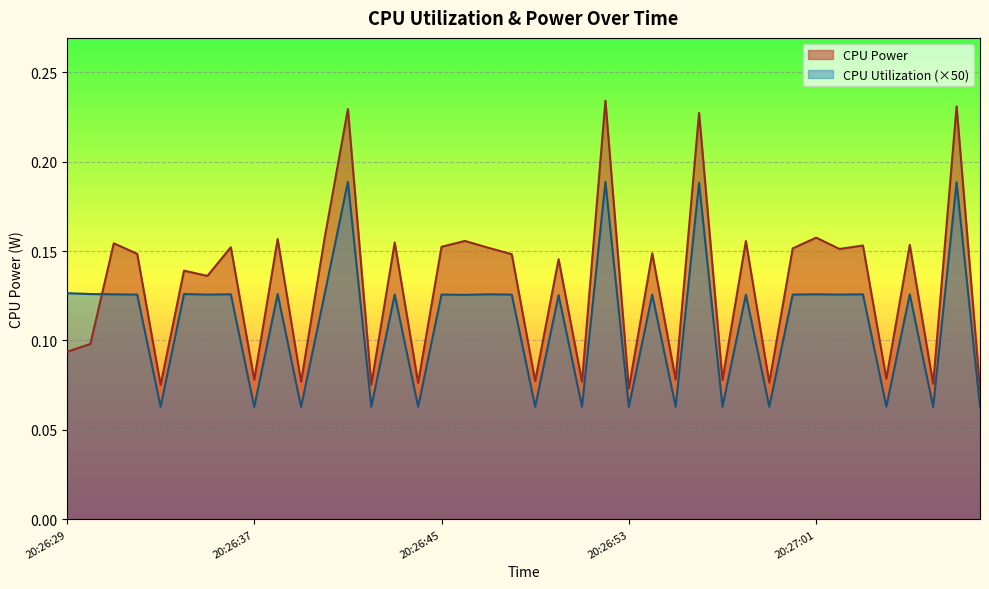

At how many categories does at least one series exceed 0?

40